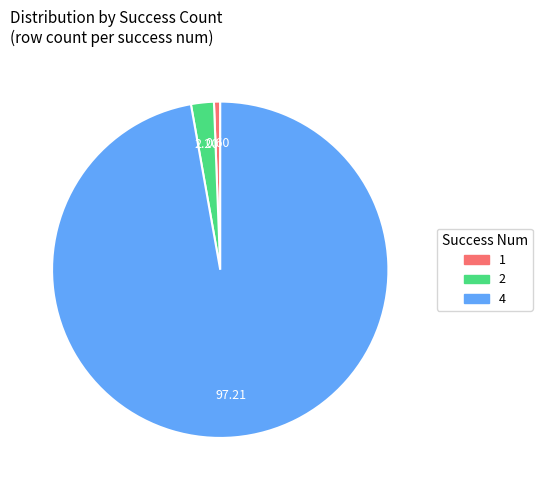

Is there any slice that represents more than half of the pie?

Yes